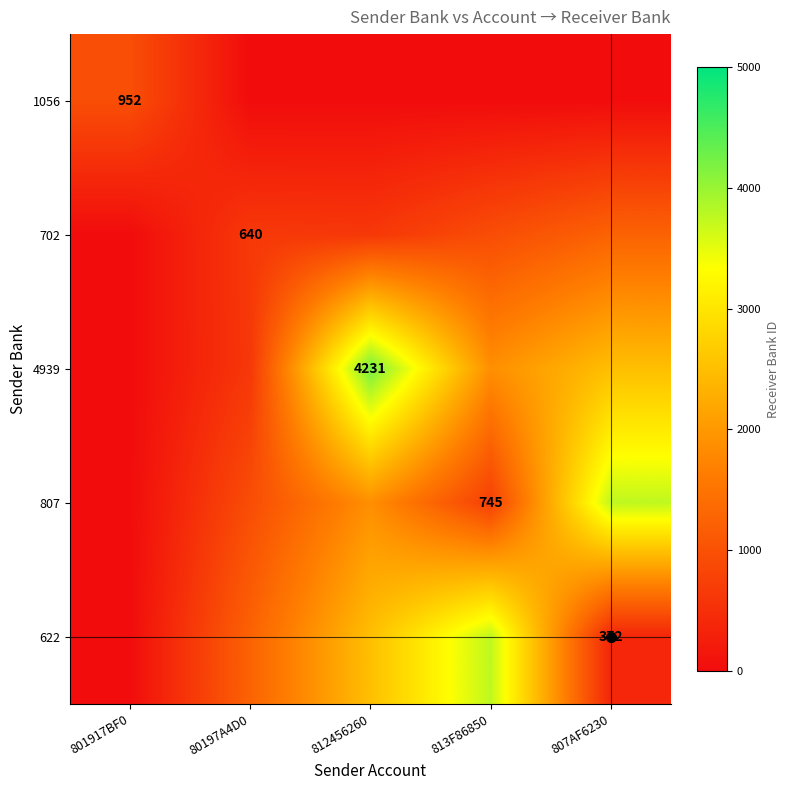

How many series are shown in this chart?

5